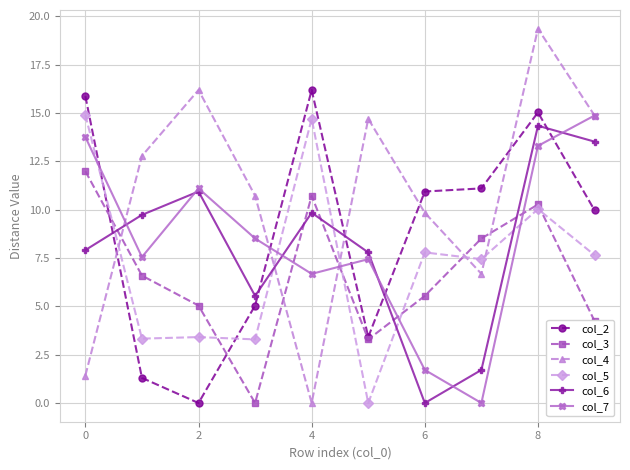

In col_7, how many points are lower than both neighbors (excluding endpoints)?

3